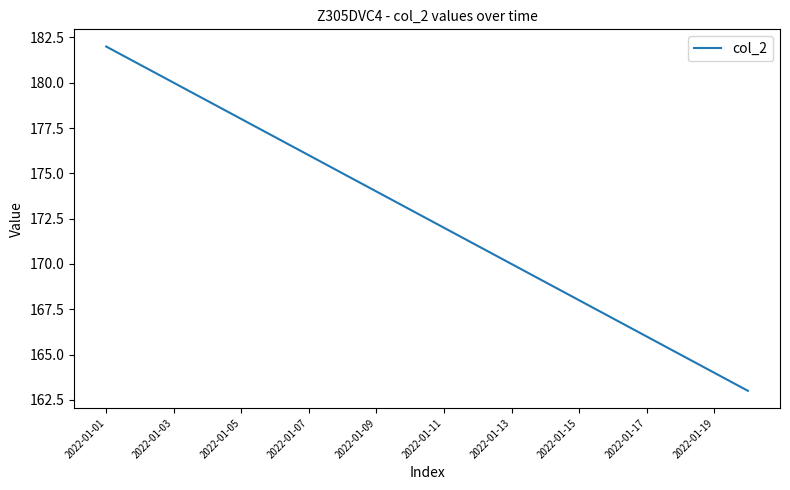

How many series are shown in this chart?

1